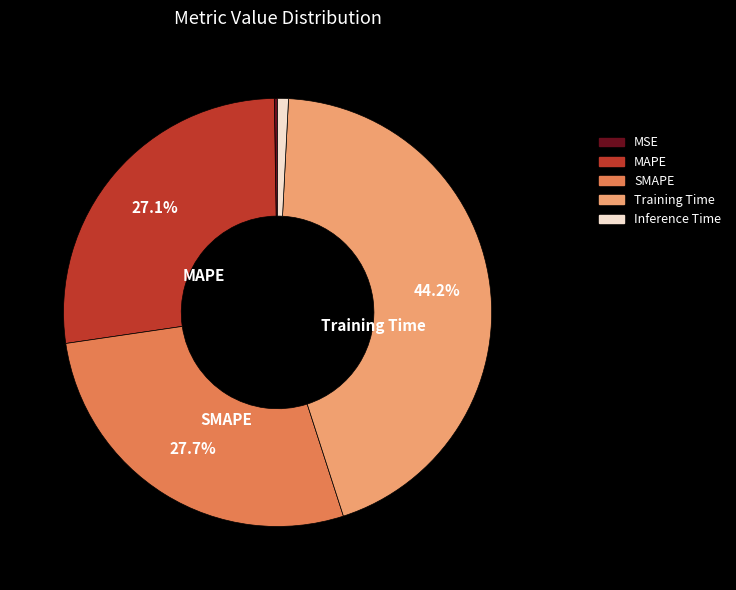

What percentage is NOT represented by SMAPE?

72.3%